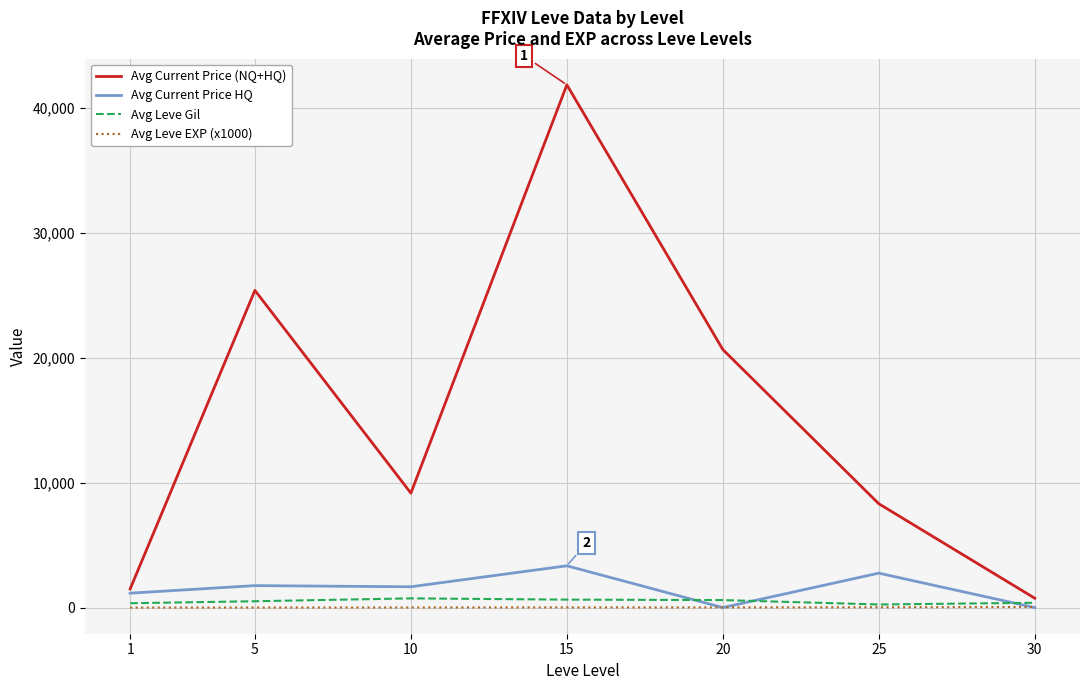

The value of Avg Current Price HQ at 20 is 0. True or false?

True